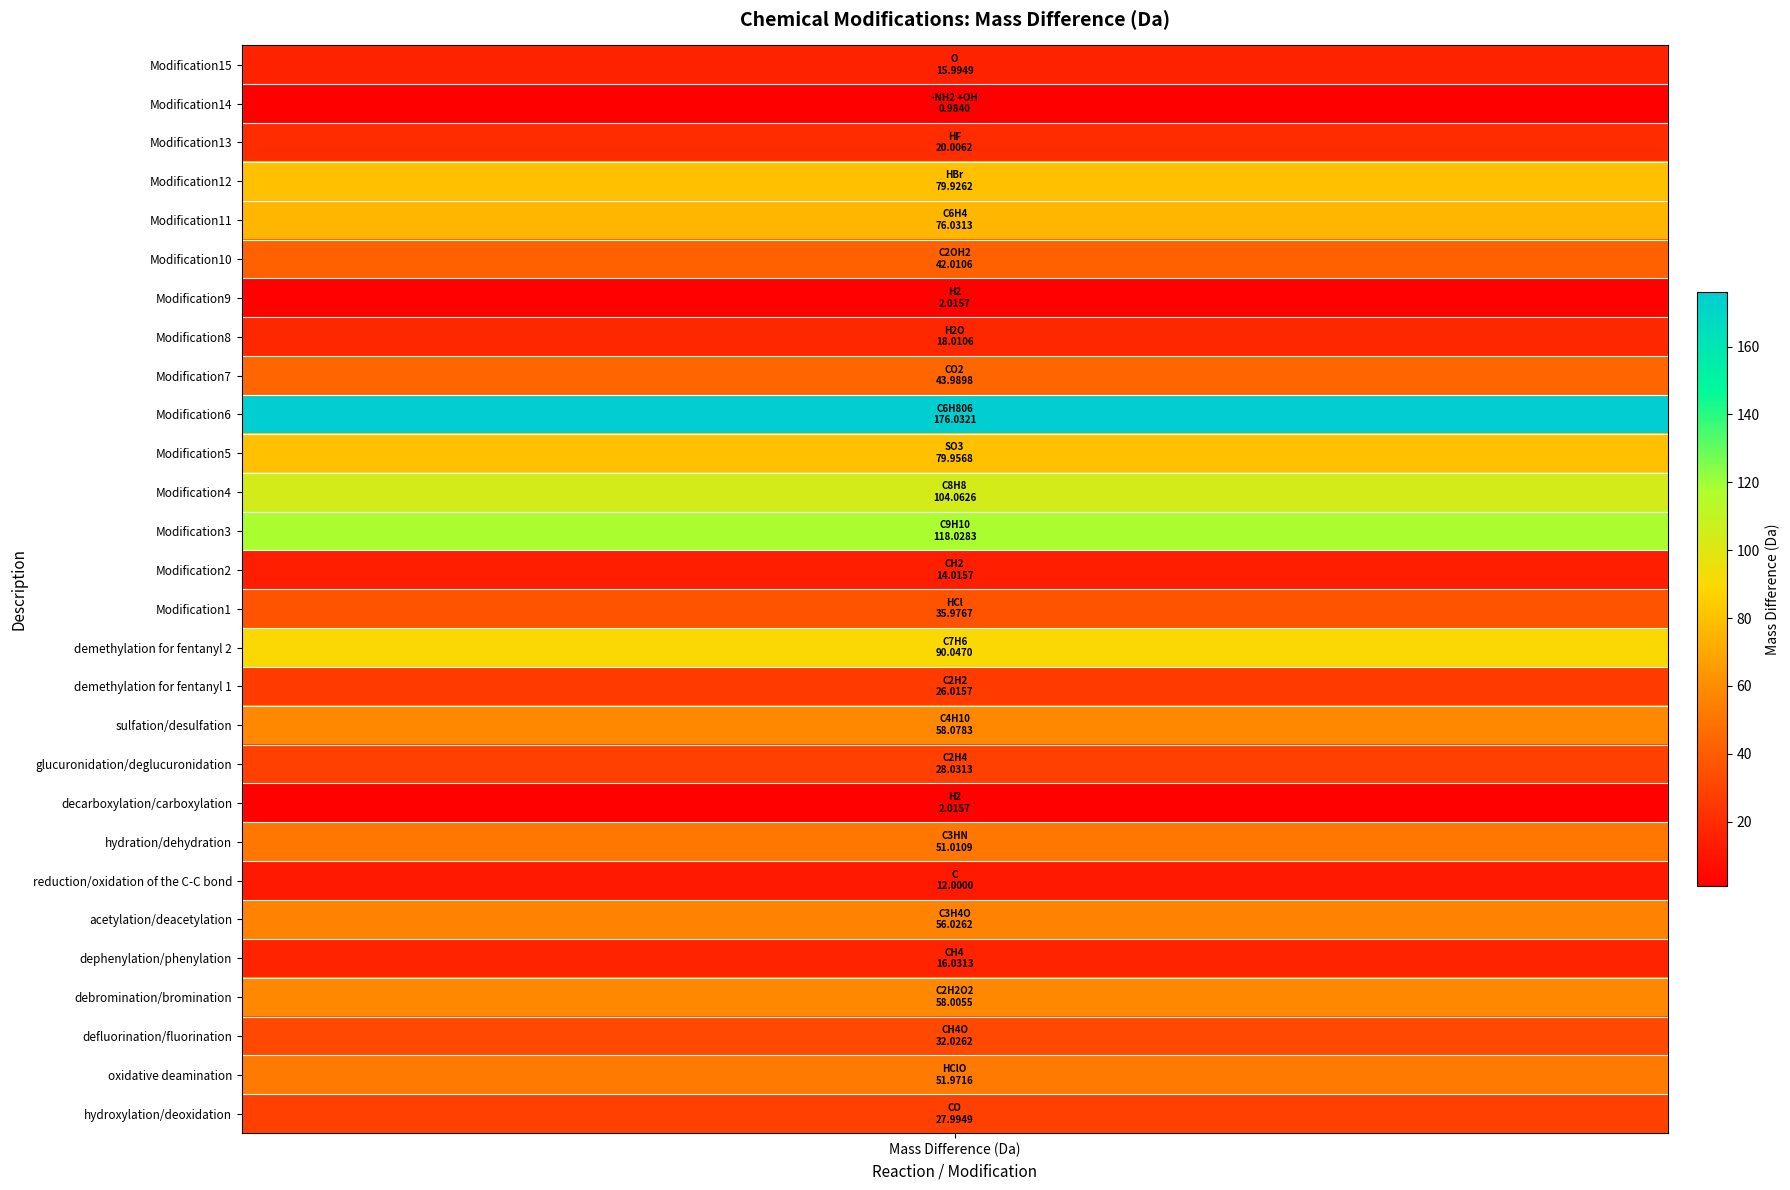

What is the average value?

47.7